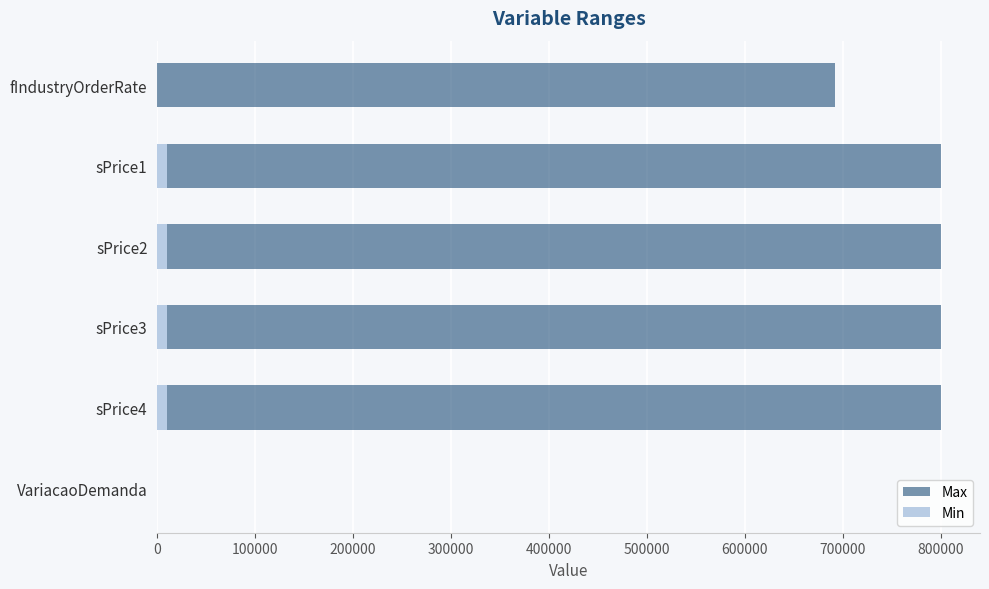

Which series has the largest range (max minus min)?

Max